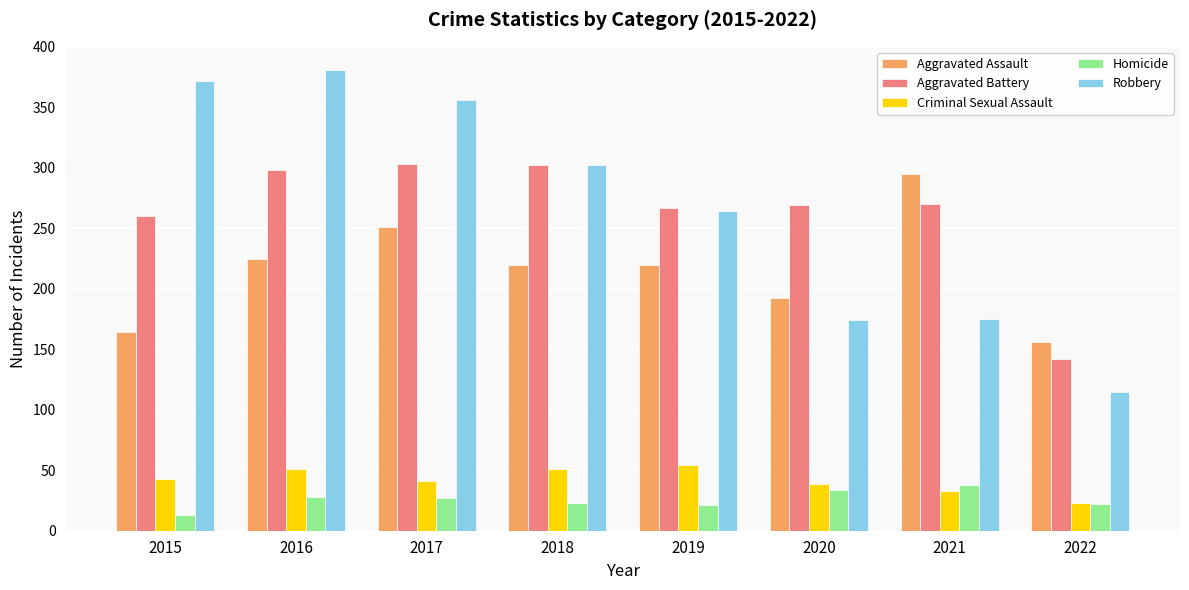

Between 2020 and 2021, which series saw the biggest shift?

Aggravated Assault